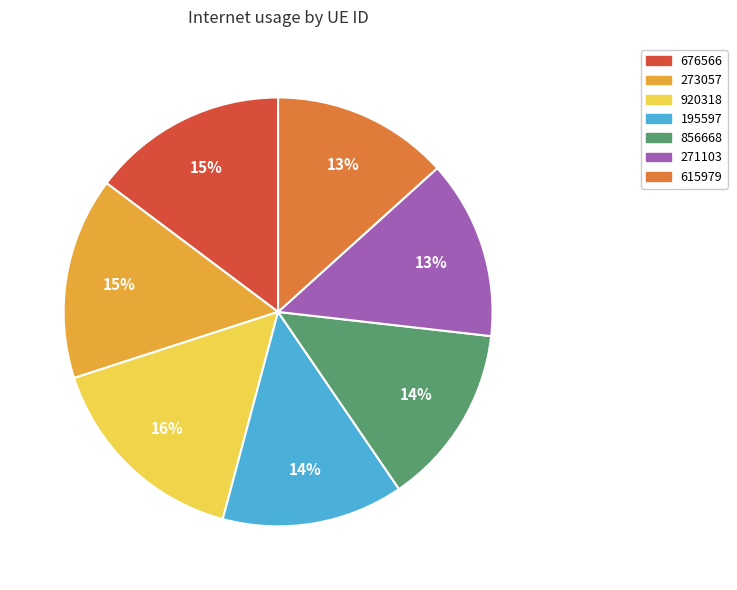

Is the sum of 856668 and 273057 greater than half?

No